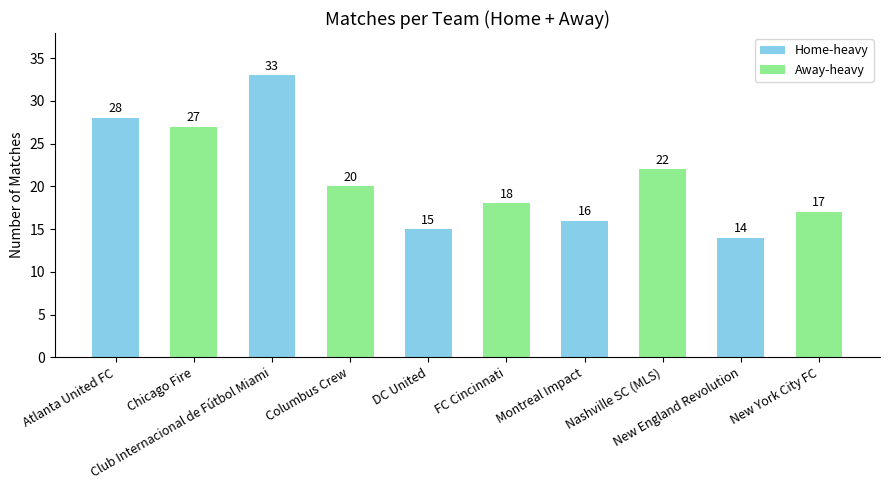

What is the difference between the second highest and second lowest values?

13